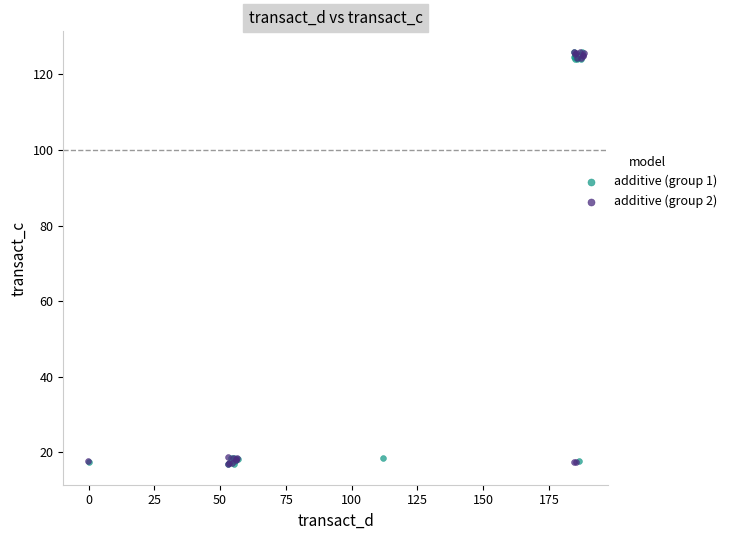

What are all the series names shown in the legend?

additive (group 1), additive (group 2)